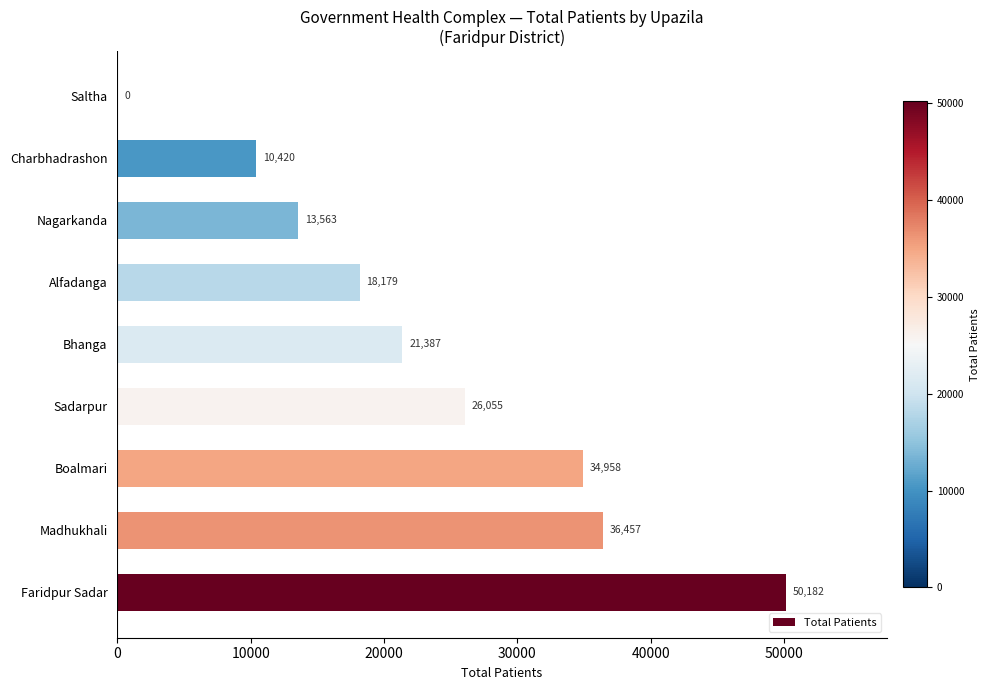

How many distinct data groups are displayed?

1